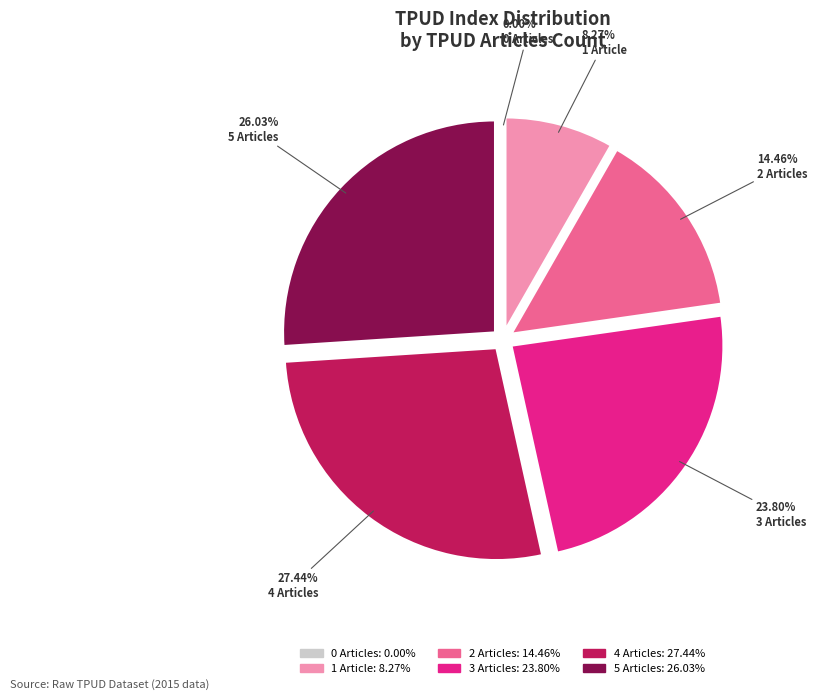

What is the ratio of the value at 3 Articles to the value at 5 Articles?

0.9